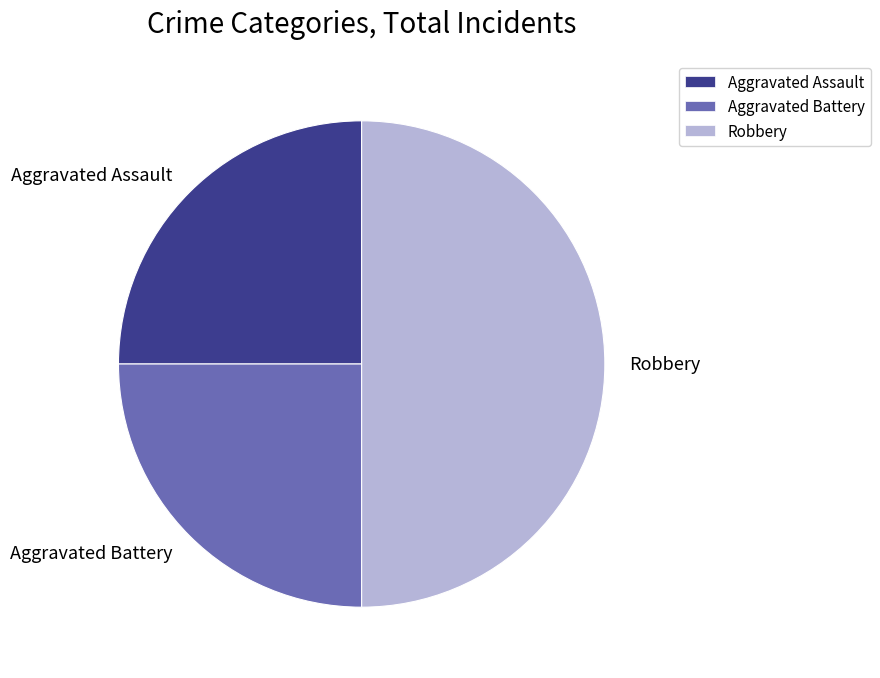

Does Aggravated Assault account for over 50% of the chart?

No